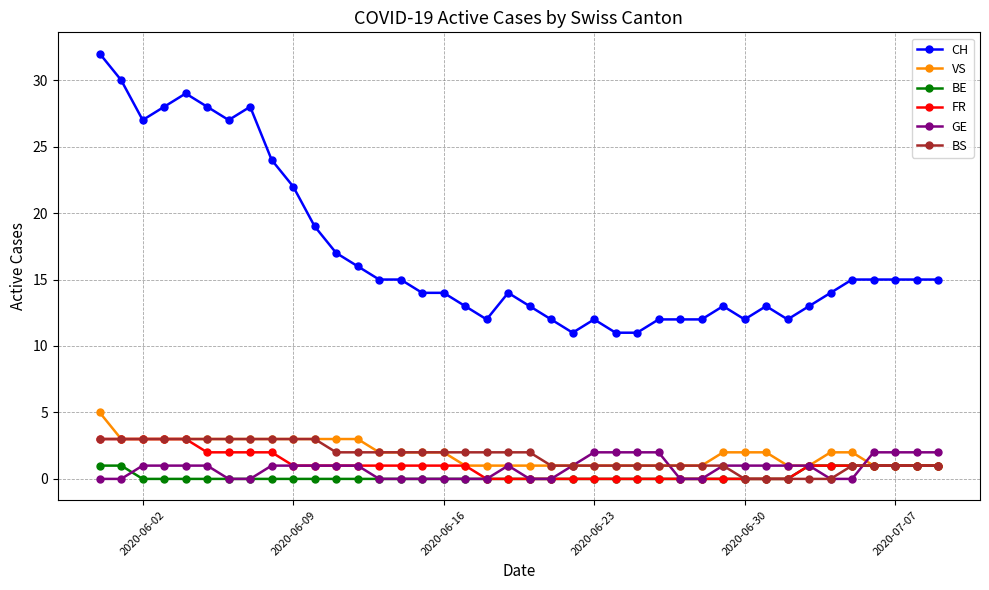

True or false: BE and CH cross at least once.

False